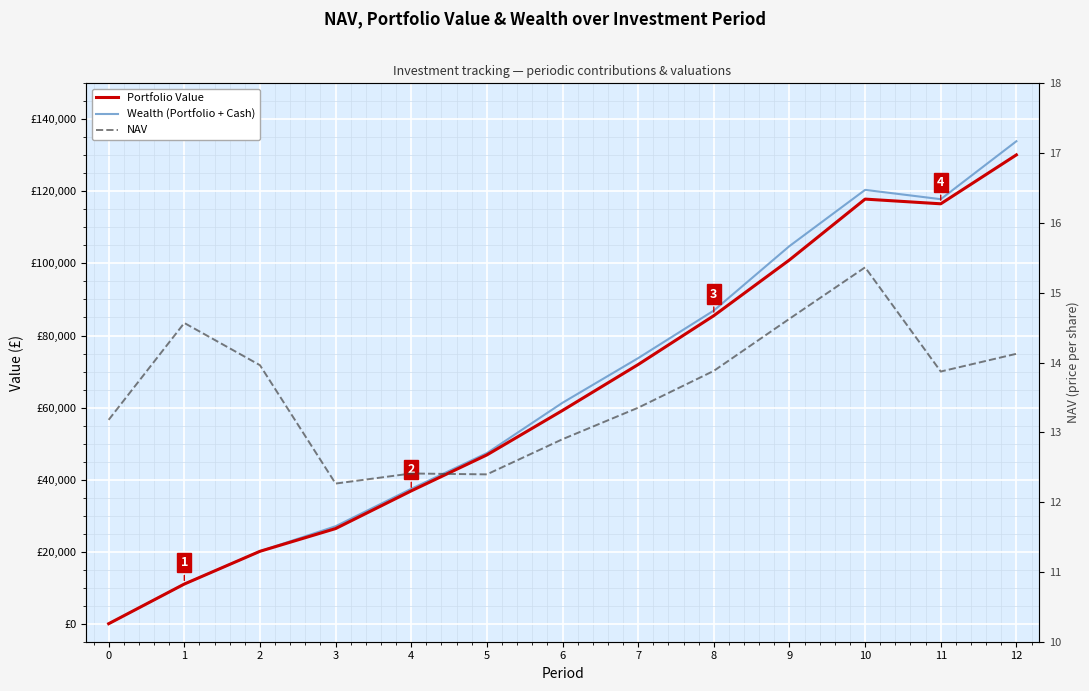

True or false: Wealth (Portfolio + Cash) has more than 1 interior local peaks.

False